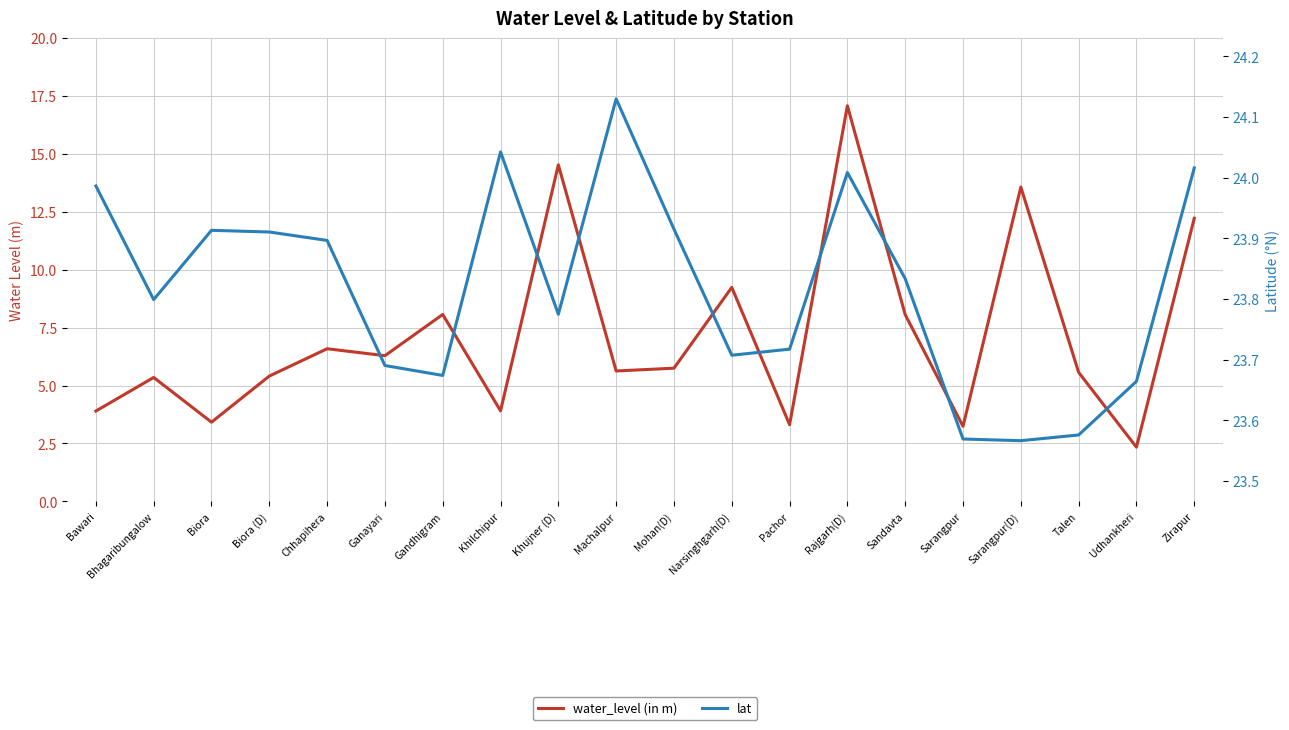

Is the value of water_level (in m) at Bhagaribungalow greater than the value of lat at Biora (D)?

No